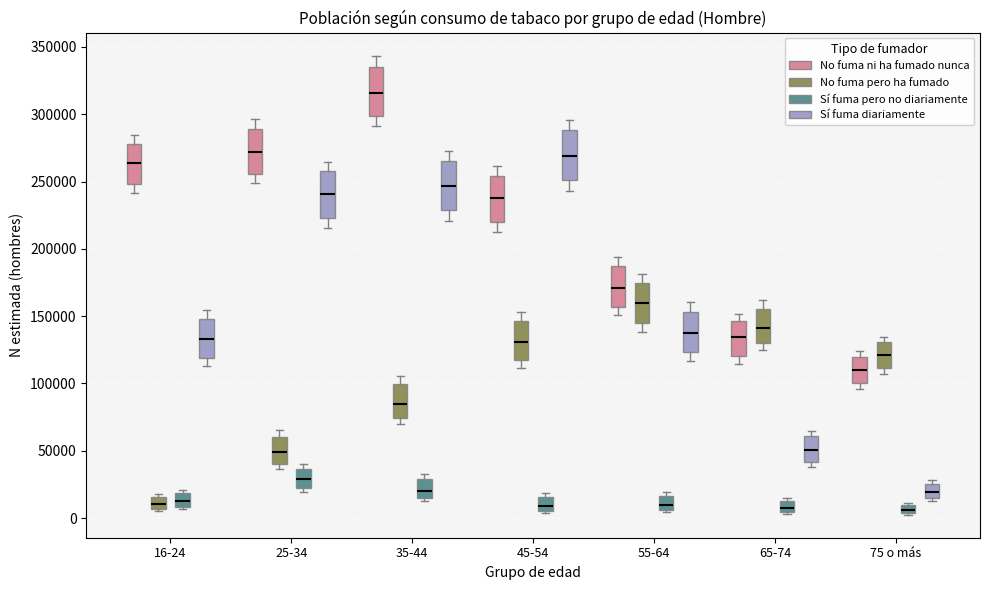

Where does the median line of the box for 55-64 (Sí fuma diariamente) sit on the y-axis? The values are not printed on the chart, so give them approximately, as read against the axis.

135000